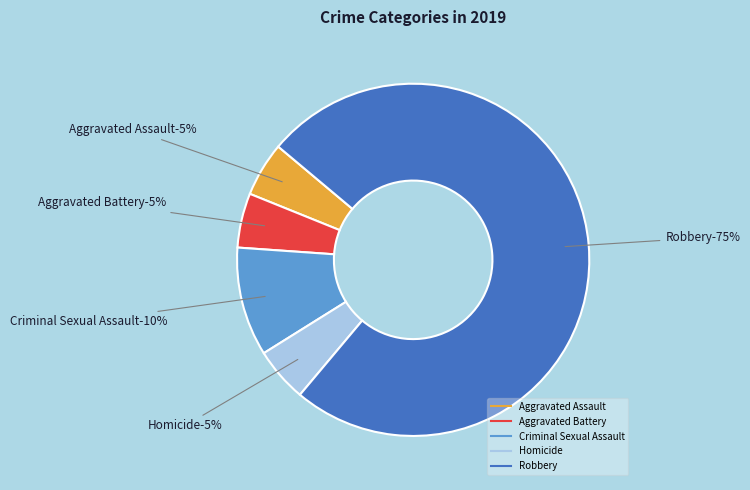

Which category has the smallest portion of the pie?

Aggravated Assault